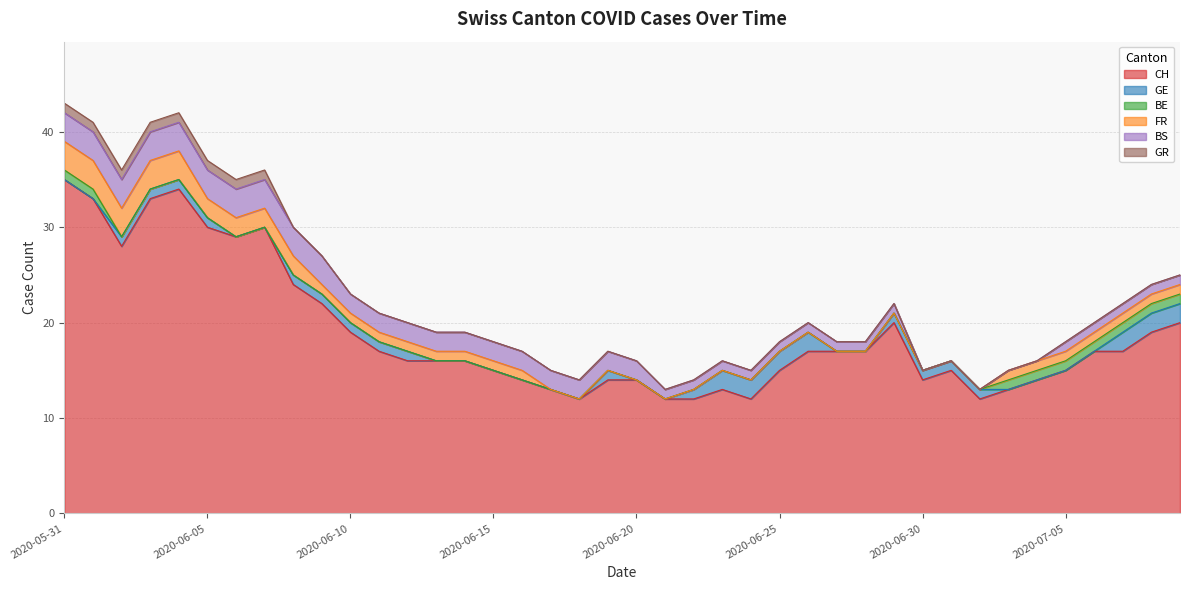

True or false: GE and BE cross at least once.

True